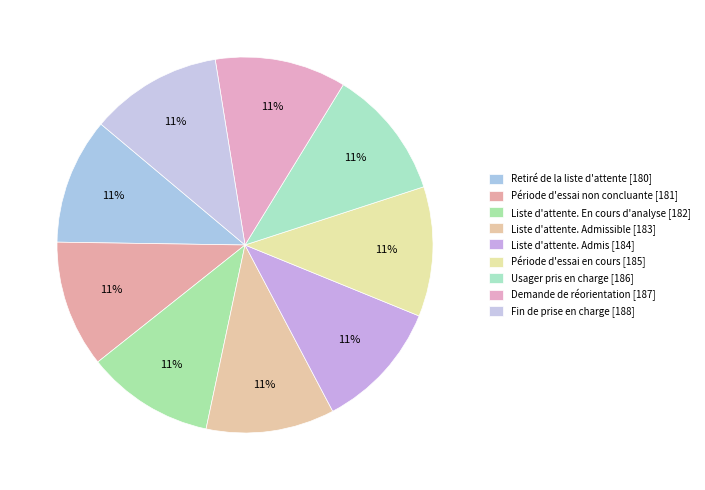

How many segments does this pie chart have?

9